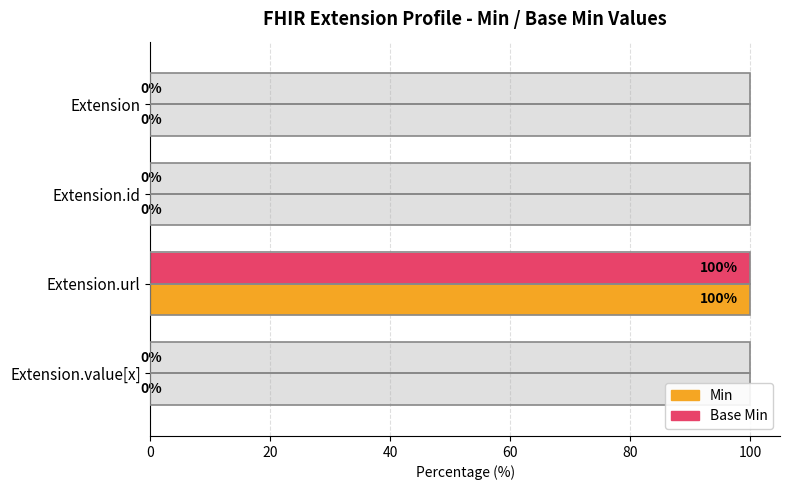

True or false: Min has a value of 0 at Extension.value[x].

True